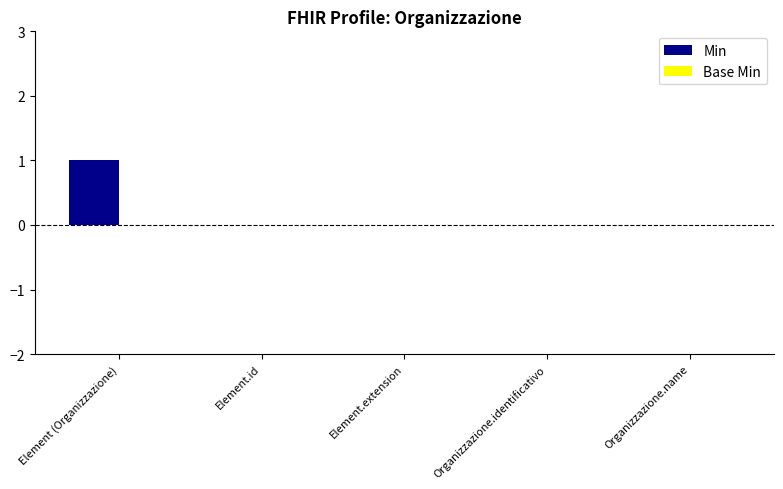

Between Element.id and Element (Organizzazione), which is larger?

Element (Organizzazione)